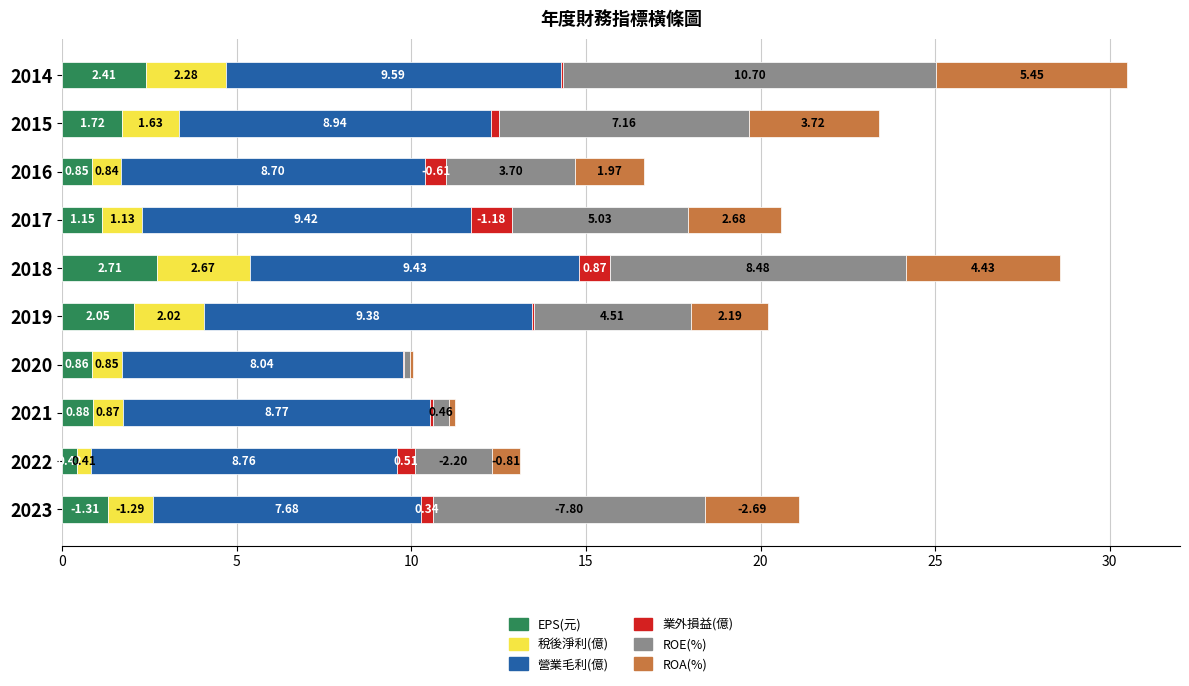

At which category is the sum across all series the highest?

2014